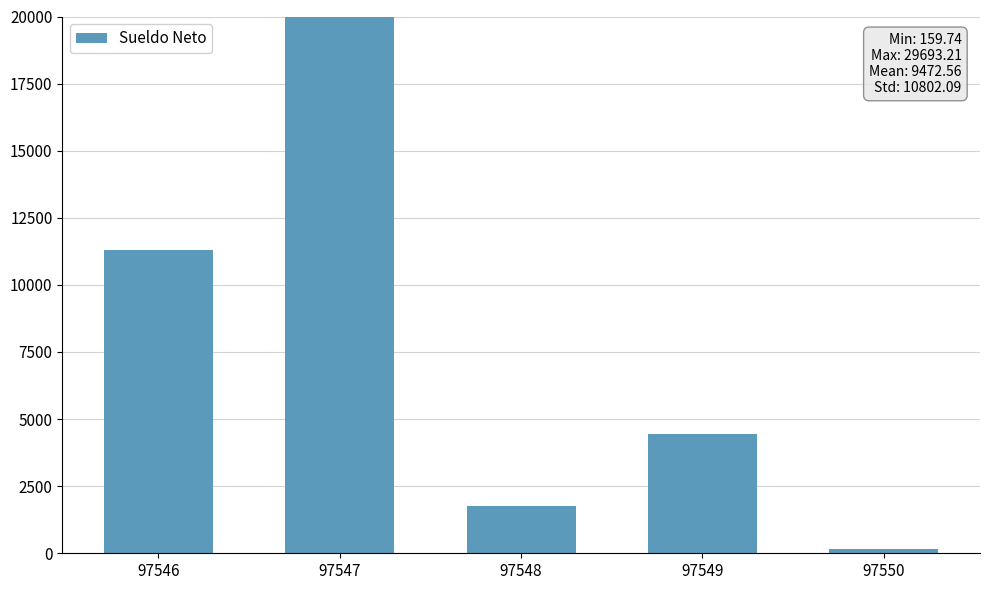

Rank the categories by value from lowest to highest.

97550, 97548, 97549, 97546, 97547